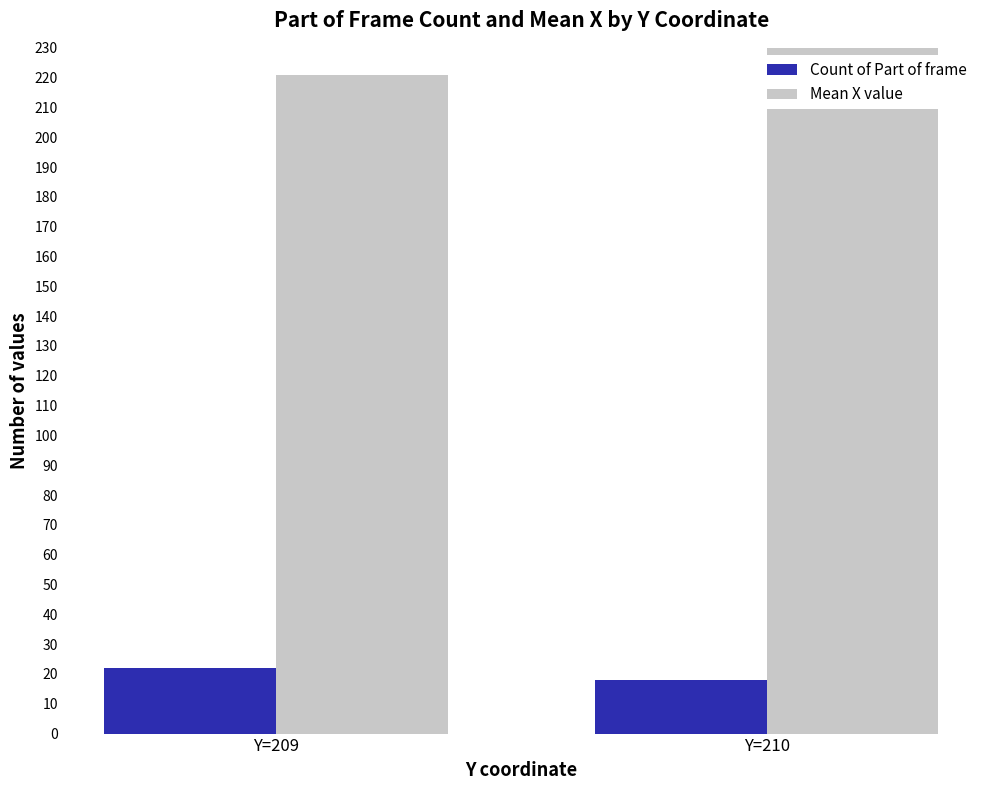

The value of Mean X value at Y=210 is 78. True or false?

False